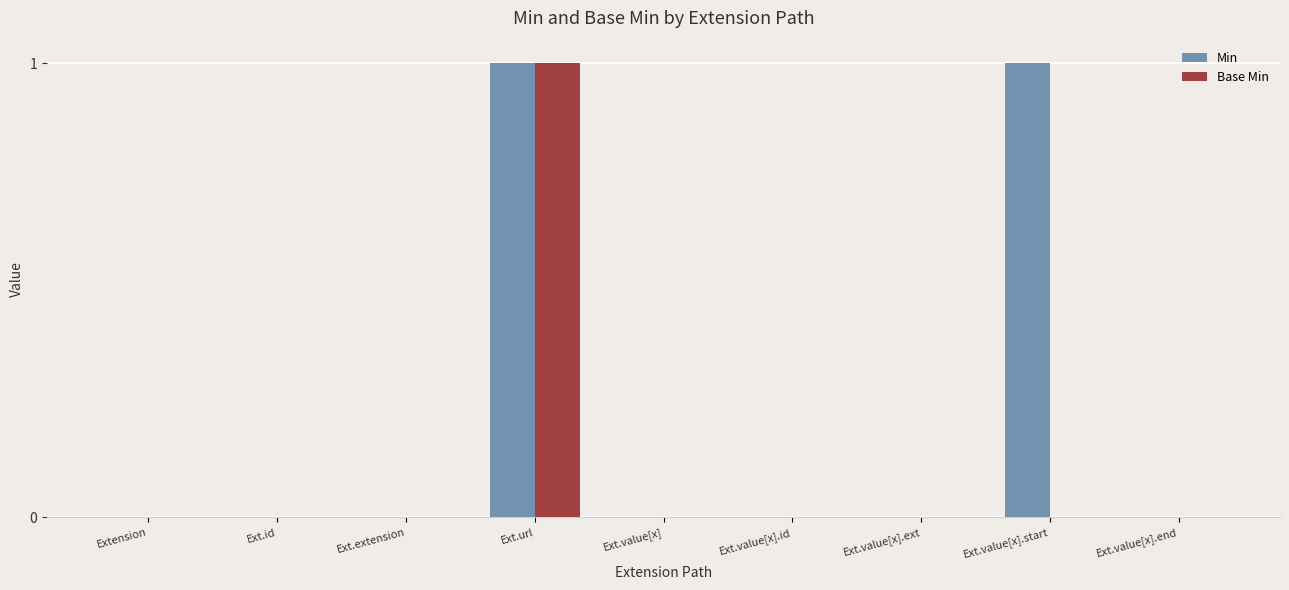

At which category is the sum across all series the highest?

Ext.url